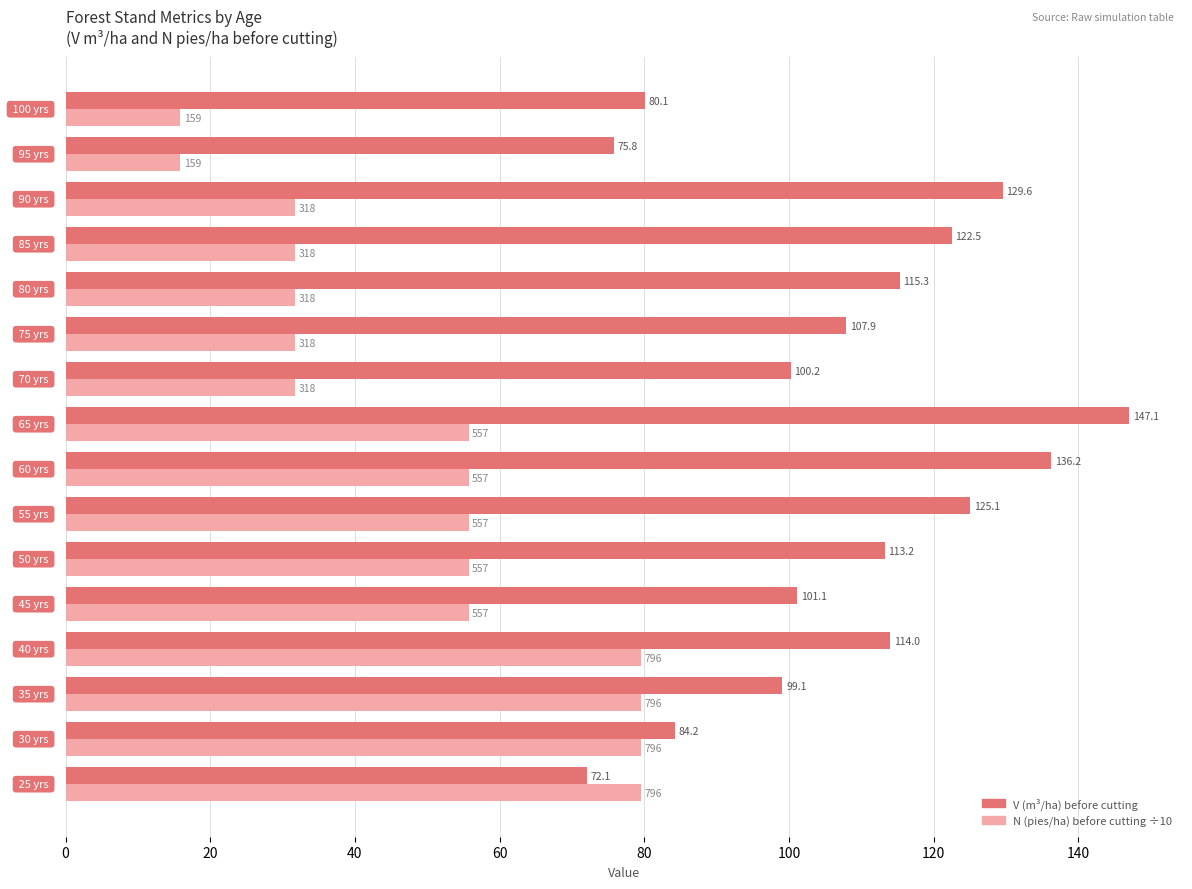

What is the smallest value displayed?

15.9